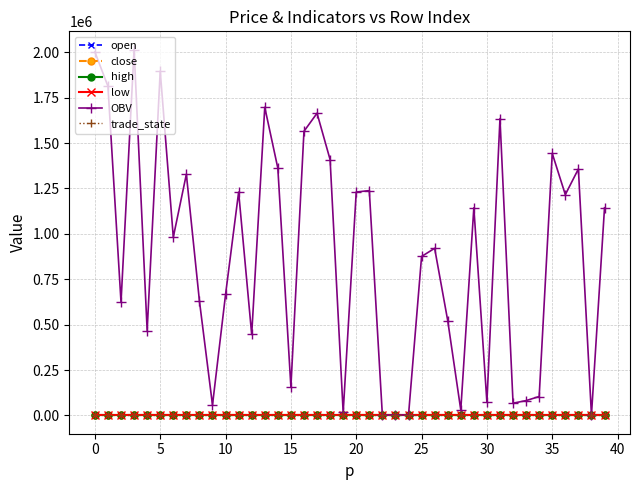

Which series has the largest total across all categories?

OBV